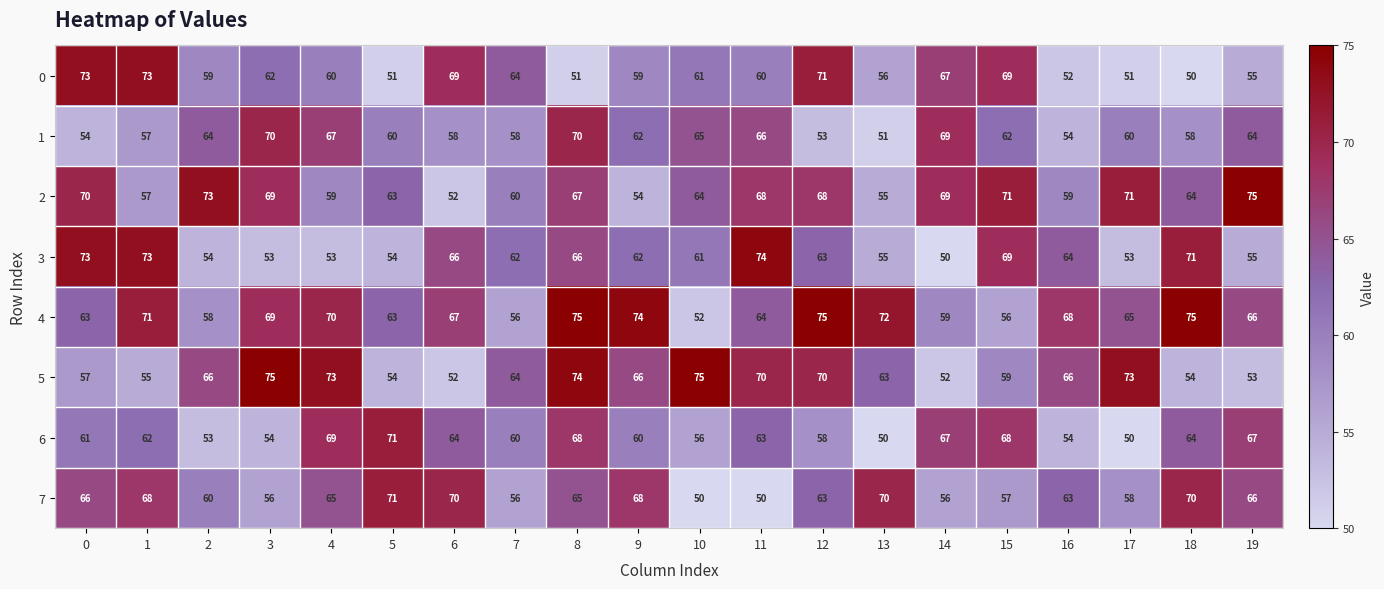

Which series has the largest total across all categories?

4